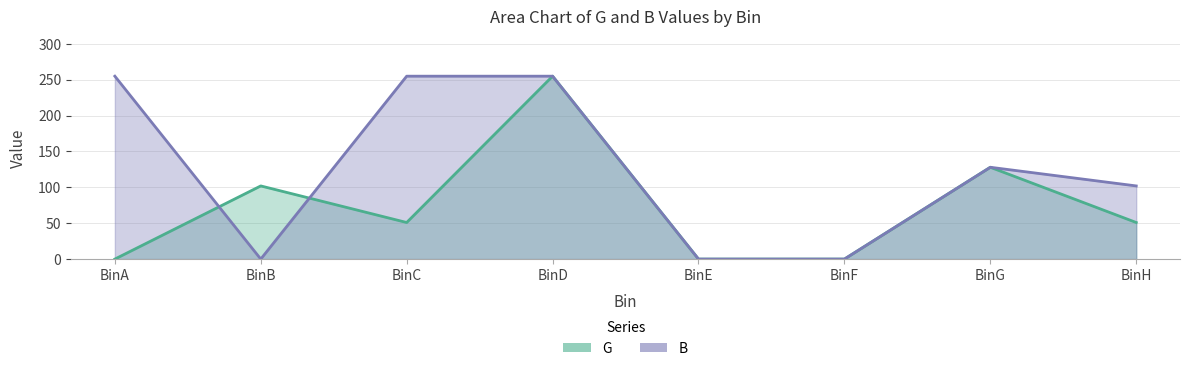

Reading left to right, what are all the values shown in this chart?

G: 0	102	51	255	0	0	128	51
B: 255	0	255	255	0	0	128	102